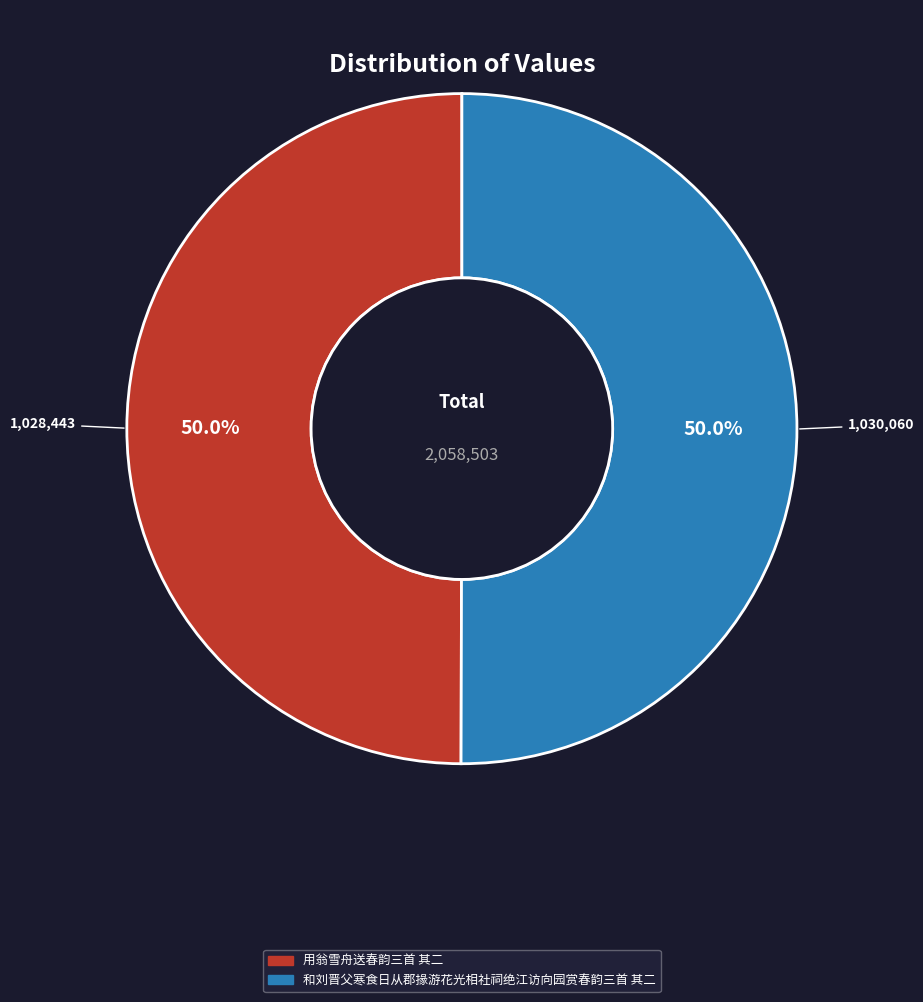

How much of the chart is everything except 和刘晋父寒食日从郡掾游花光相社祠绝江访向园赏春韵三首 其二?

50.0%